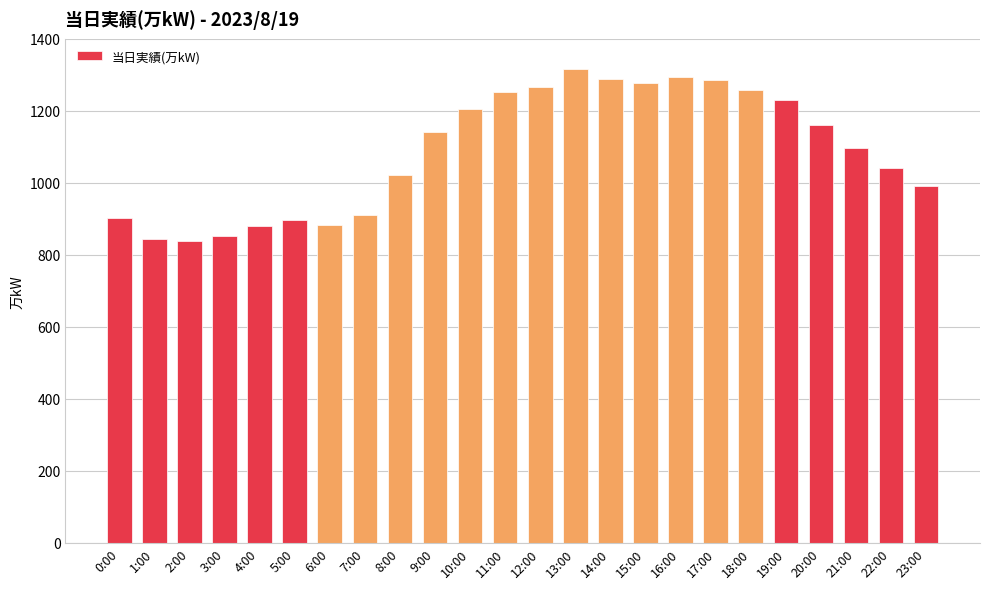

What is the greatest value displayed?

1317